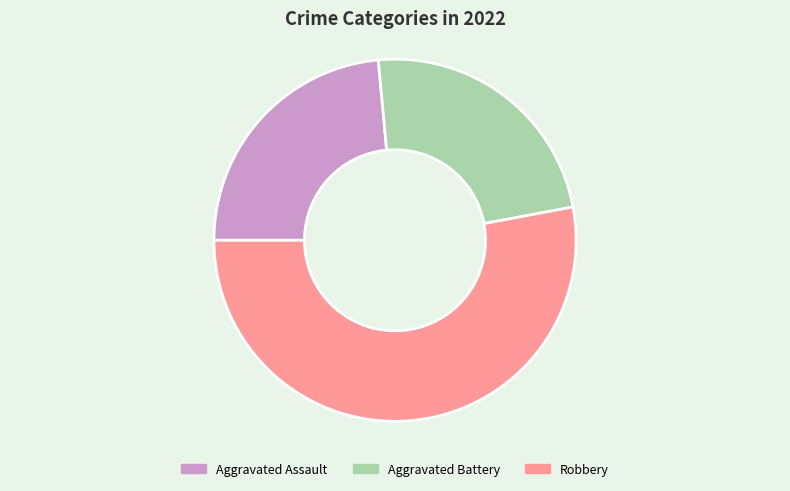

Does any single category account for the majority?

Yes